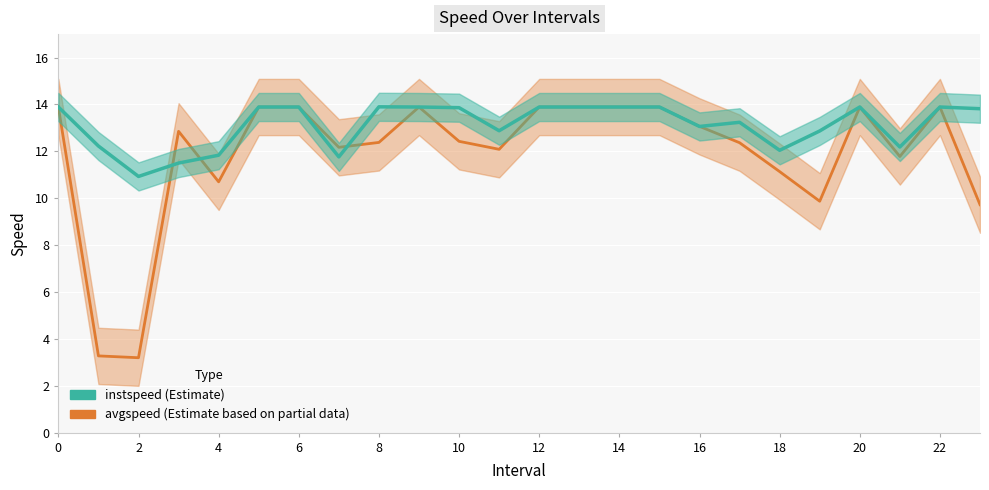

Rank the categories by avgspeed value from highest to lowest.

0, 5, 6, 9, 12, 13, 14, 15, 20, 22, 16, 3, 10, 8, 17, 7, 11, 21, 18, 4, 19, 23, 1, 2